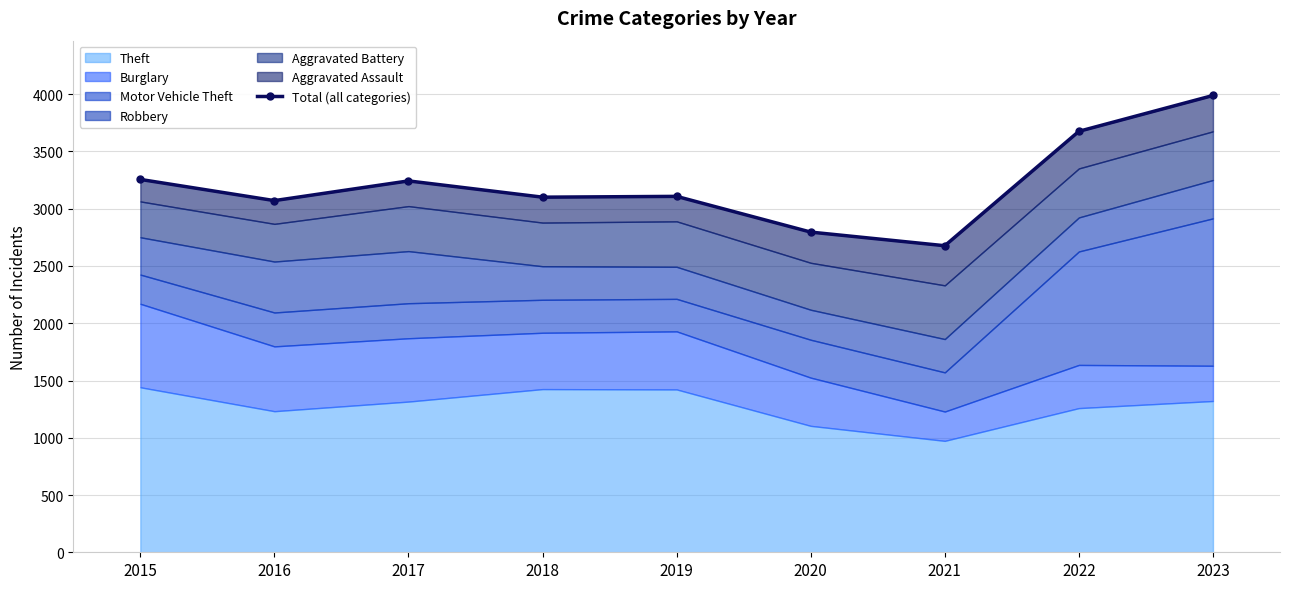

List the labels in order of value, smallest first.

2021, 2020, 2016, 2018, 2019, 2017, 2015, 2022, 2023